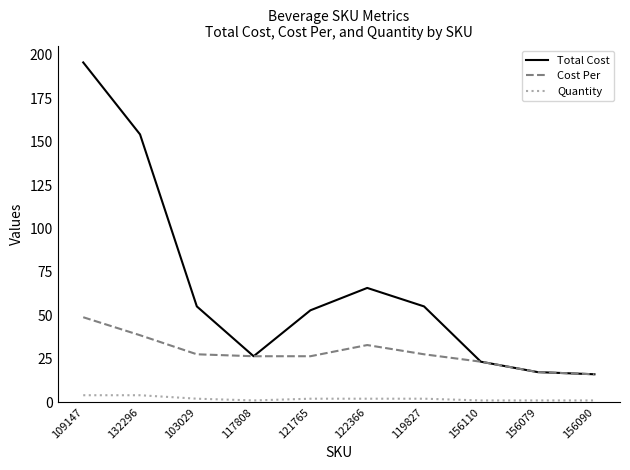

Reading left to right, what are all the values shown in this chart?

Total Cost: 195.7	154.2	55.2	26.5	52.9	65.8	55.2	23.3	17.3	16.1
Cost Per: 48.9	38.6	27.6	26.5	26.5	32.9	27.6	23.3	17.3	16.1
Quantity: 4.0	4.0	2.0	1.0	2.0	2.0	2.0	1.0	1.0	1.0